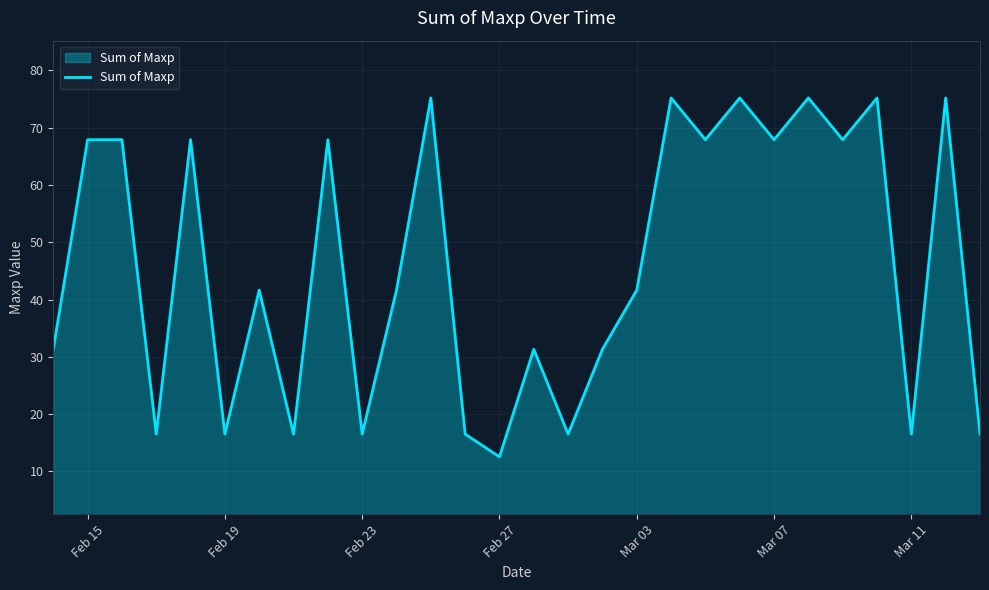

Does the chart have visible grid lines?

Yes